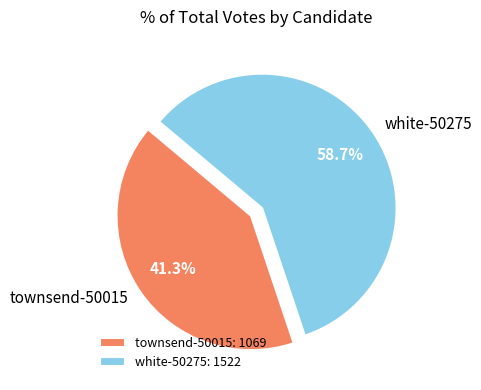

Rank the categories by value from highest to lowest.

white-50275, townsend-50015